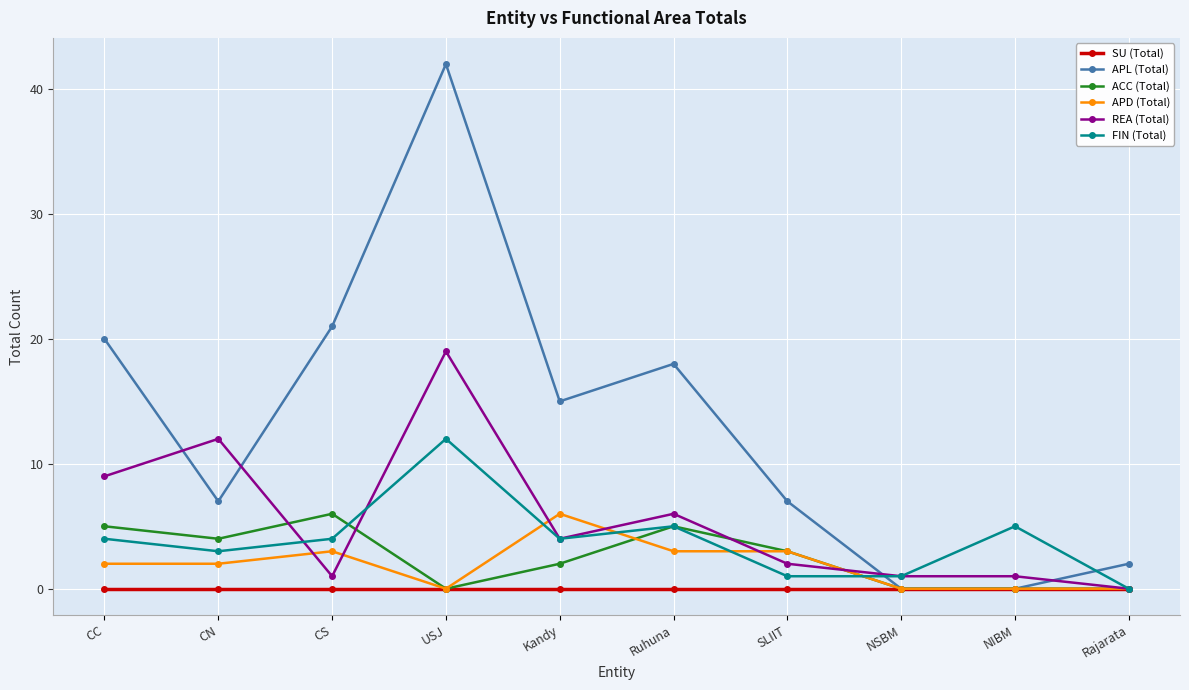

What is the sum of all FIN (Total) values?

39